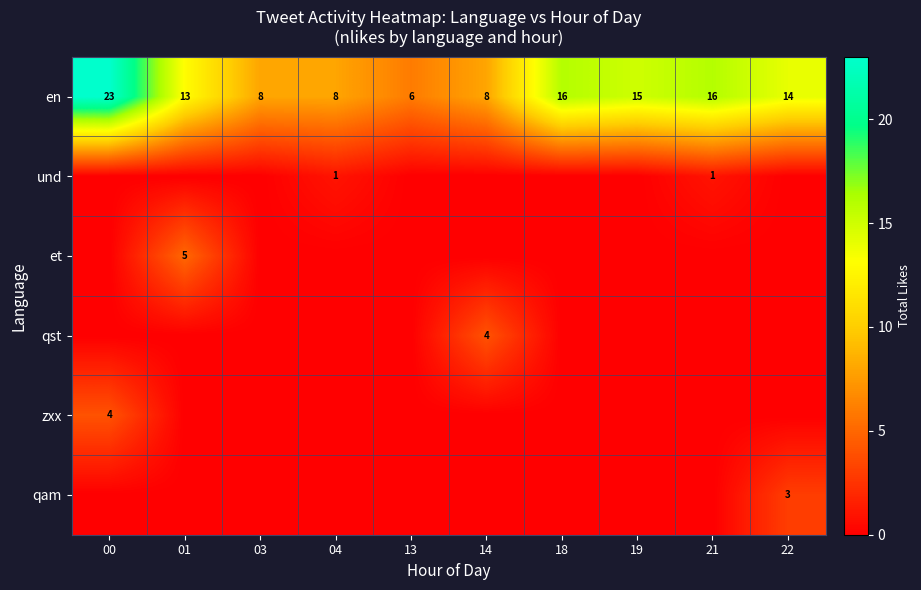

Is it true that row_1 equals 0 at 00?

False